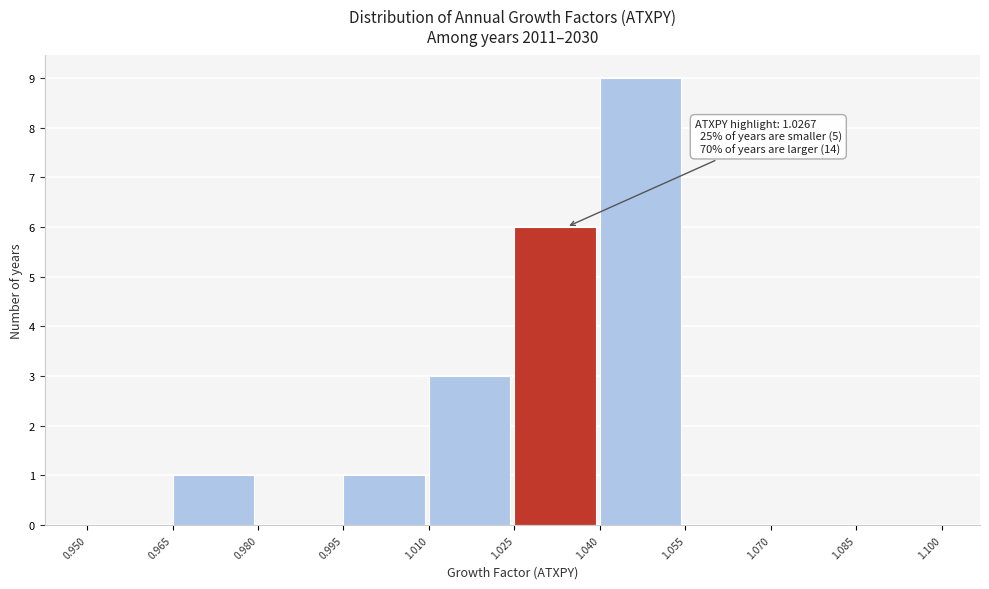

Over which range of the x-axis is the bar tallest?

1.040 to 1.055